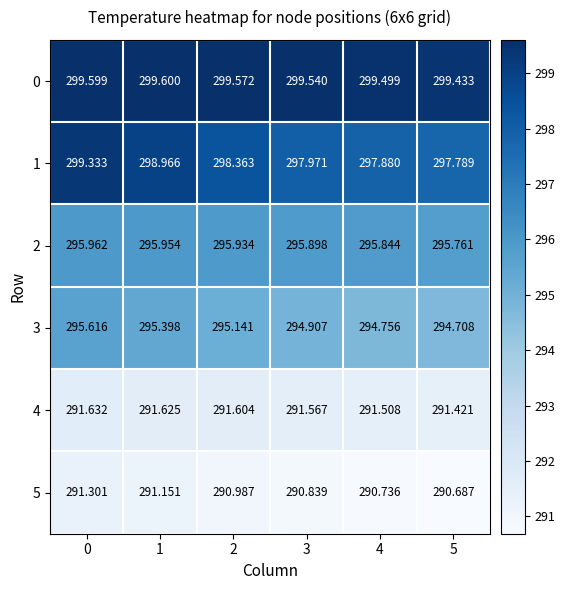

Reading left to right, list all the values displayed in this chart.

0: 0=299.6	1=299.6	2=299.6	3=299.5	4=299.5	5=299.4
1: 0=299.3	1=299.0	2=298.4	3=298.0	4=297.9	5=297.8
2: 0=296.0	1=296.0	2=295.9	3=295.9	4=295.8	5=295.8
3: 0=295.6	1=295.4	2=295.1	3=294.9	4=294.8	5=294.7
4: 0=291.6	1=291.6	2=291.6	3=291.6	4=291.5	5=291.4
5: 0=291.3	1=291.2	2=291.0	3=290.8	4=290.7	5=290.7